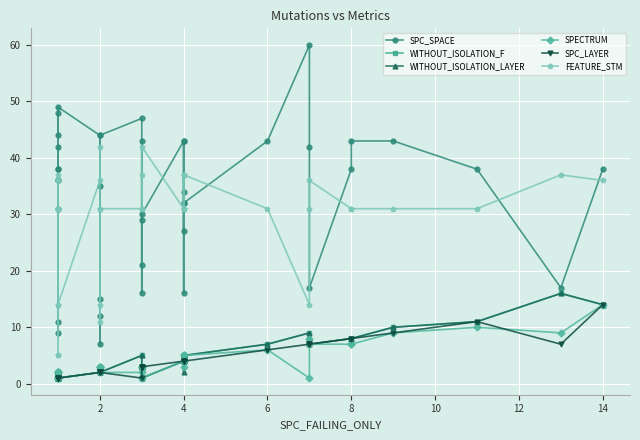

Does the chart display data point markers on the line(s)?

Yes